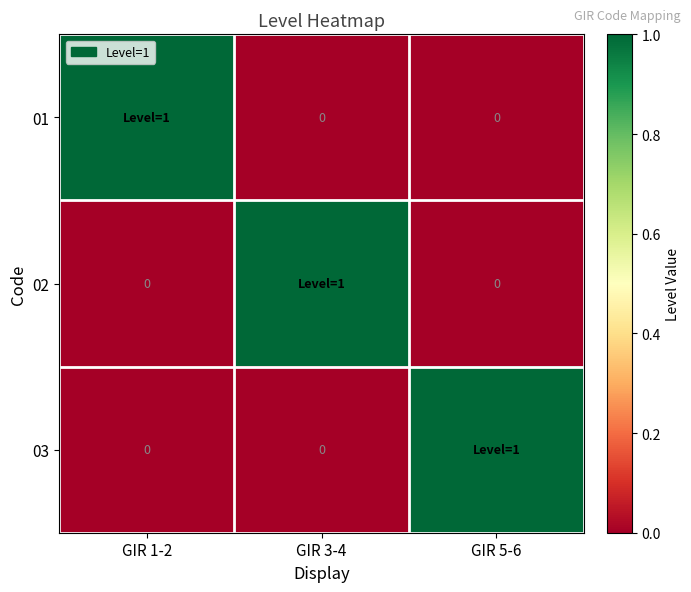

Rank the series by their maximum value, from lowest to highest.

01, 02, 03